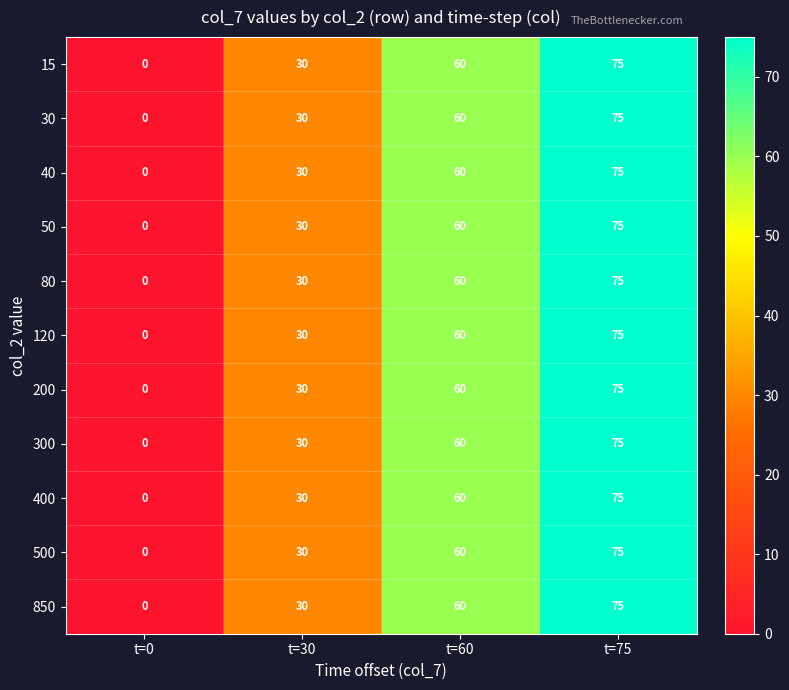

What is the average value of the 15 series?

41